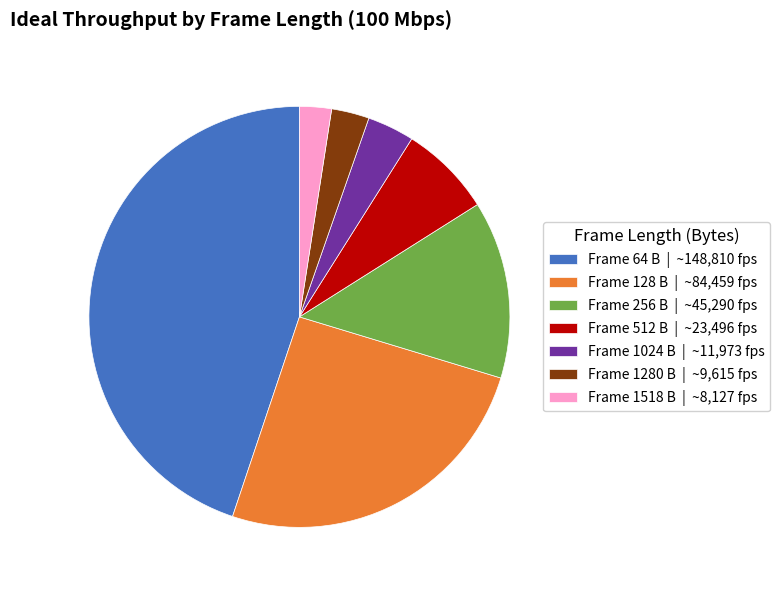

What is the largest slice in the pie chart?

Frame 64 B | ~148,810 fps